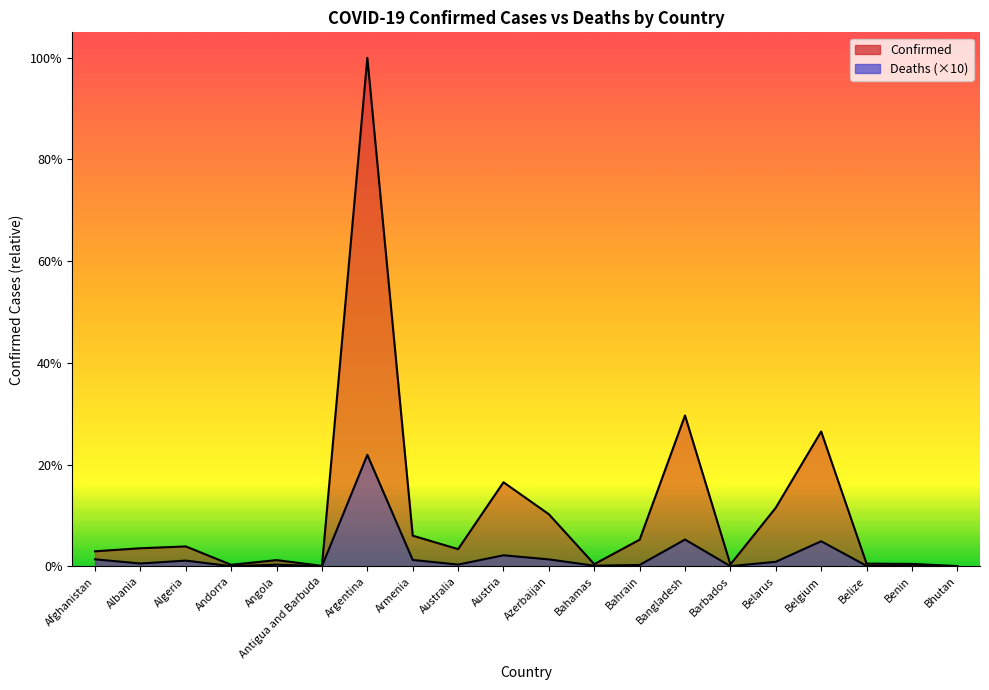

What is the difference between the maximum and minimum values in the Confirmed series?

5292637